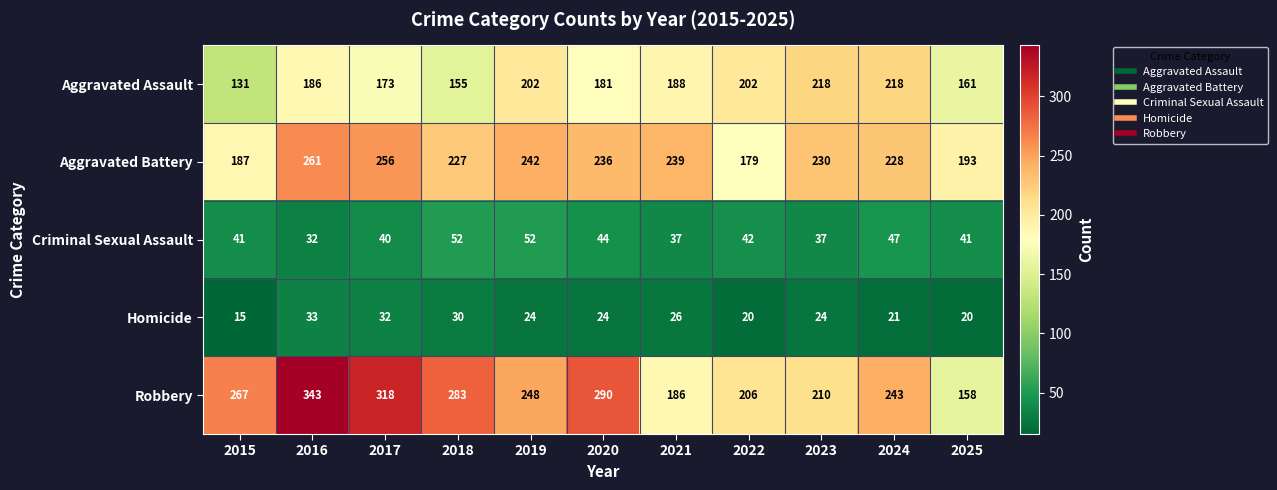

What is the difference between the maximum and second lowest values in the Homicide series?

13